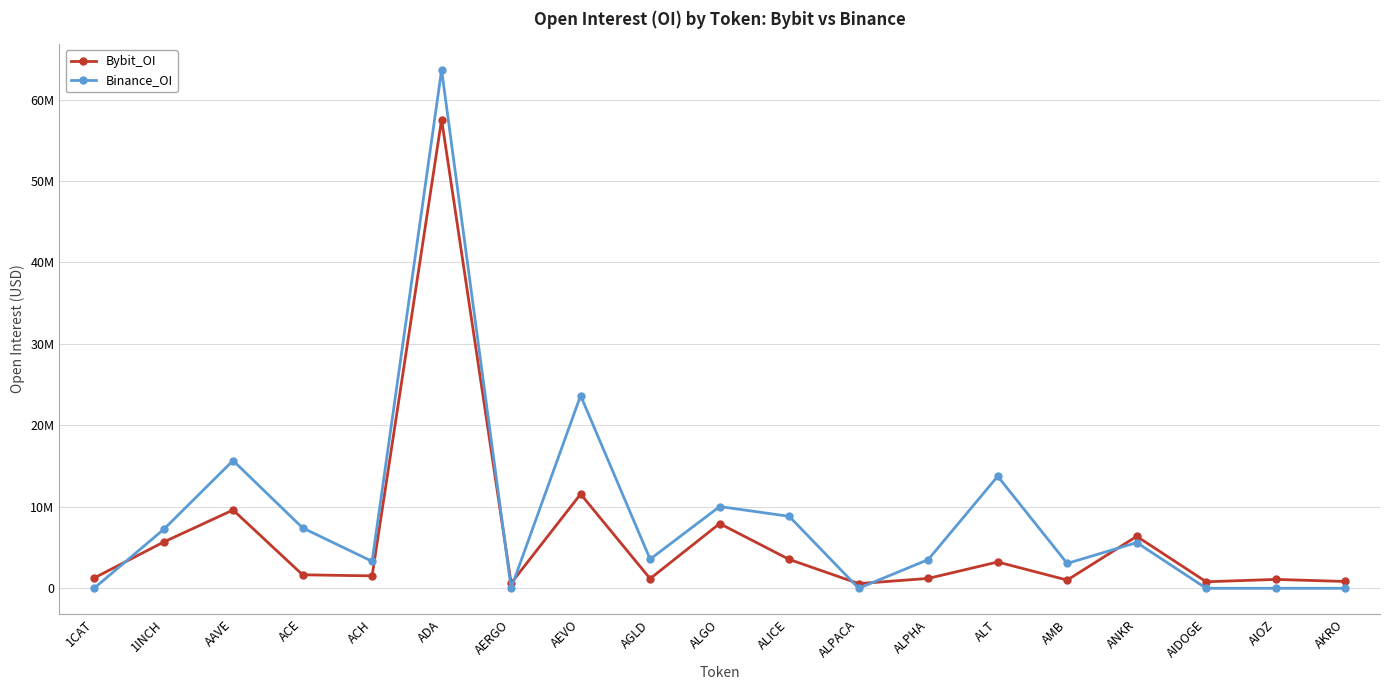

Rank the series by their maximum value, from highest to lowest.

Binance_OI, Bybit_OI